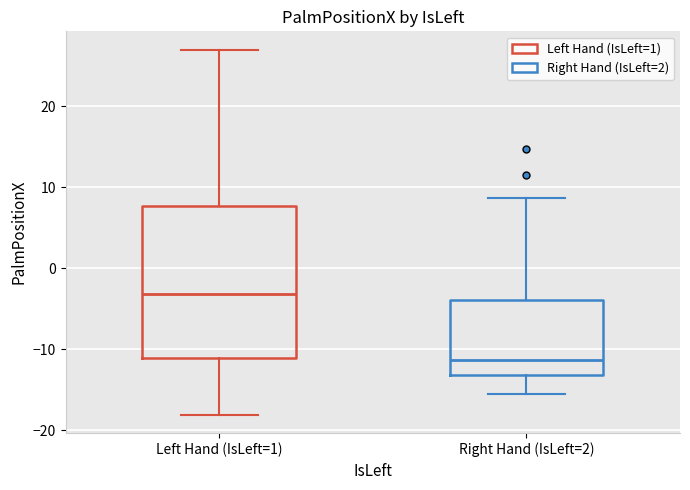

Which box has the highest median line?

Left Hand (IsLeft=1)